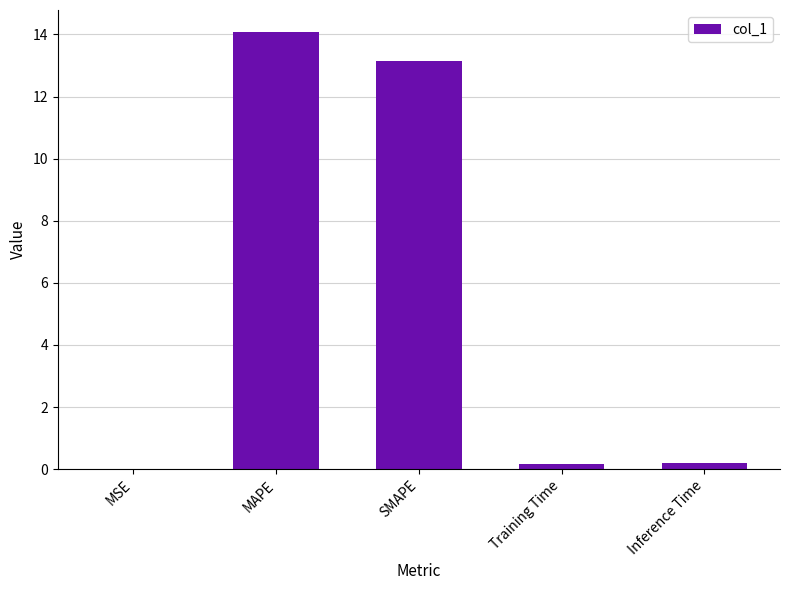

Read the value at Inference Time.

0.2